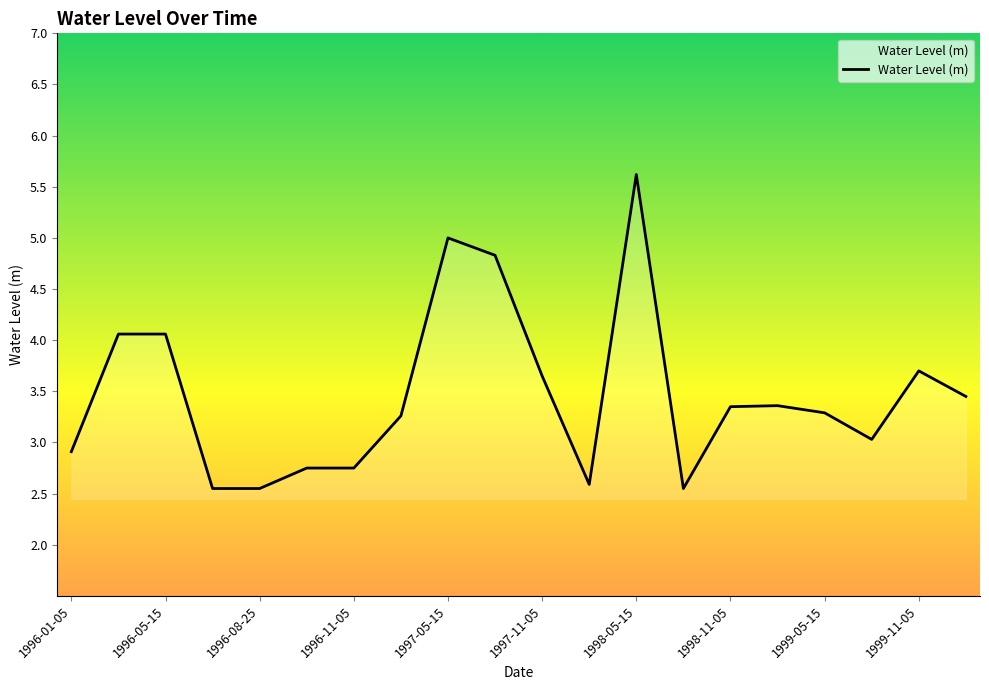

Does the chart have visible grid lines?

No